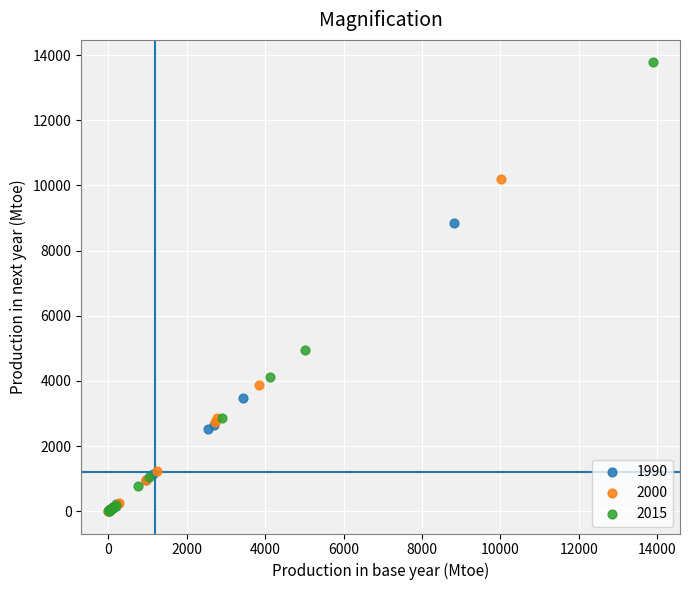

Which series has the largest Y range (max minus min)?

2015